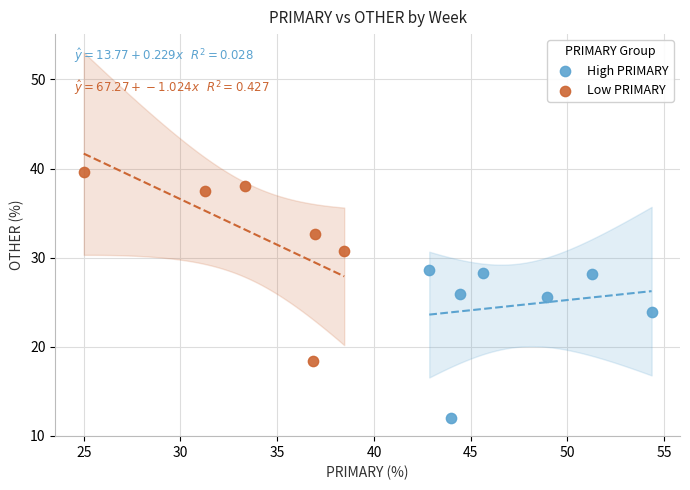

Which series reaches the minimum Y coordinate?

High PRIMARY